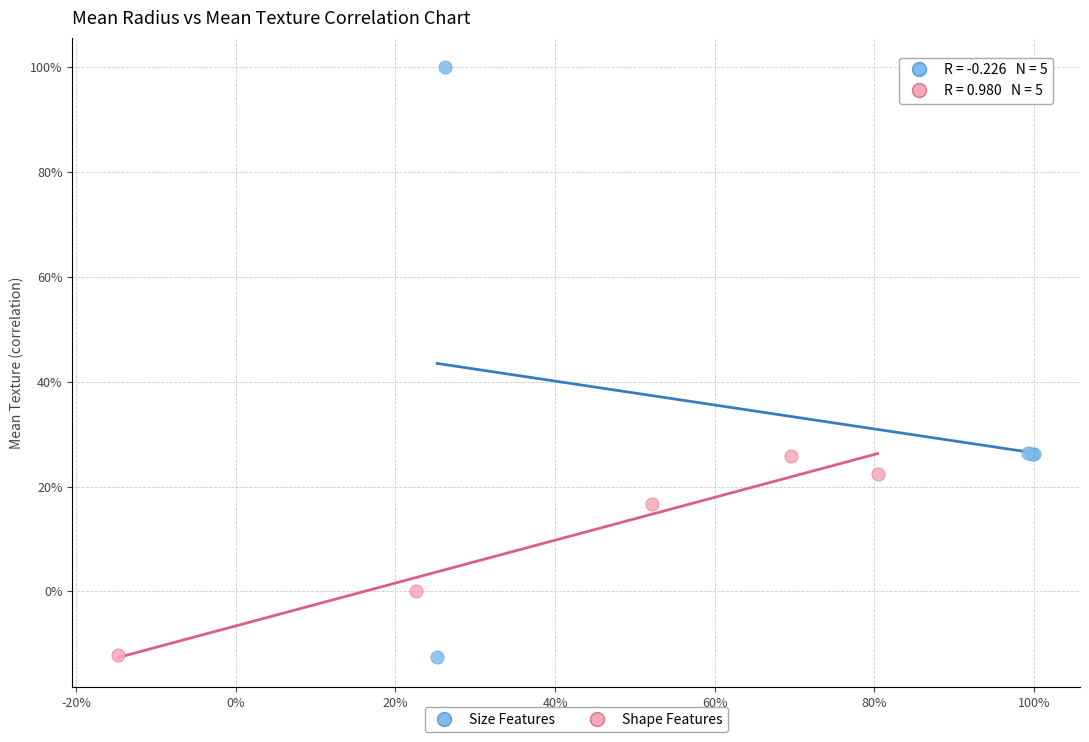

Which series has the largest Y range (max minus min)?

Size Features